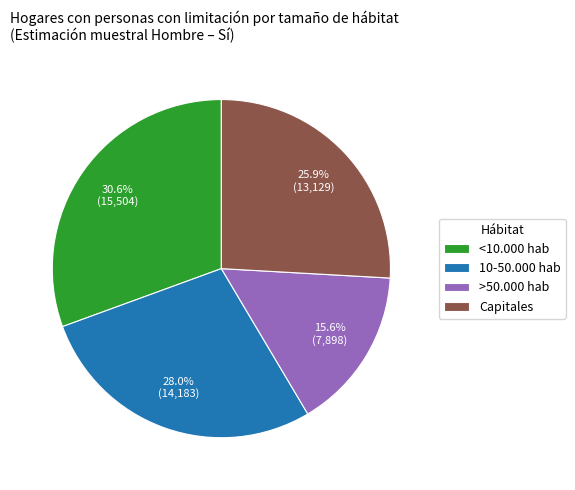

The <10.000 hab slice represents 6% of the pie. True or false?

False